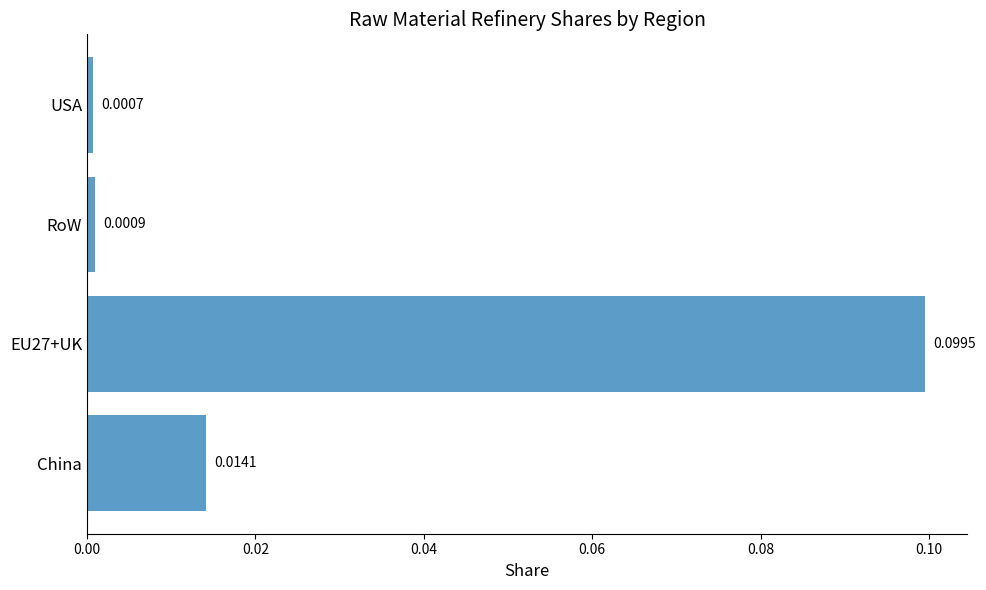

Which category has the lowest value across all series?

USA